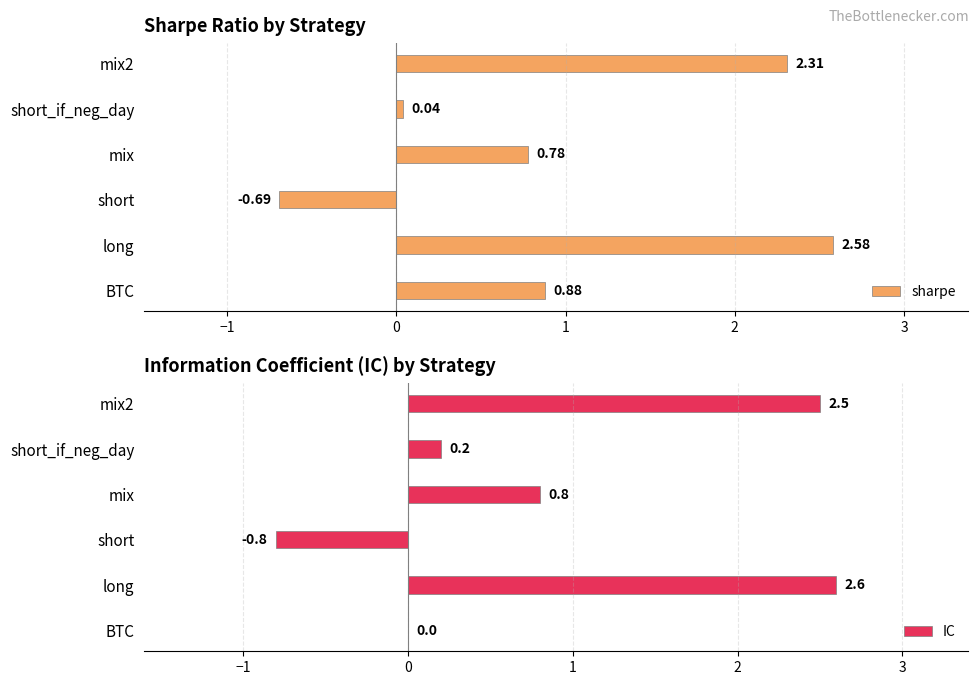

Rank the categories by sharpe value from highest to lowest.

long, mix2, BTC, mix, short_if_neg_day, short